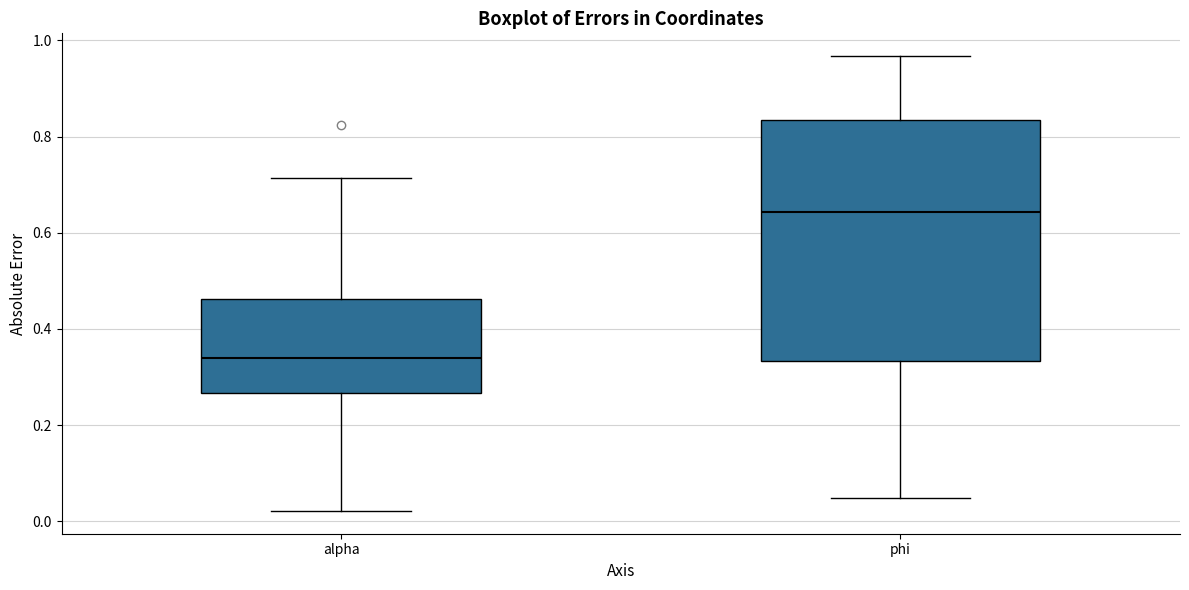

Reading left to right, transcribe this box plot: for each box, give where its median line is, the range the box spans, and where its two whiskers end, as read against the y-axis. The values are not printed on the chart, so give them approximately, as read against the axis.

alpha: median 0.34, box 0.26 to 0.46, whiskers 0.02 to 0.72
phi: median 0.64, box 0.34 to 0.84, whiskers 0.04 to 0.96